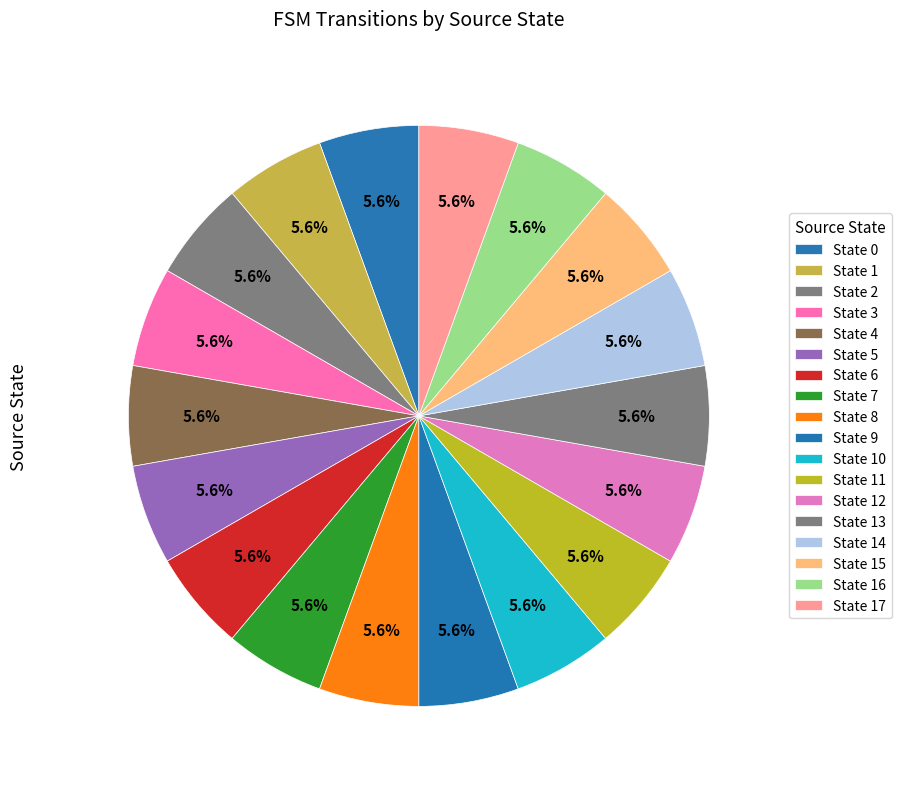

How many segments does this pie chart have?

18